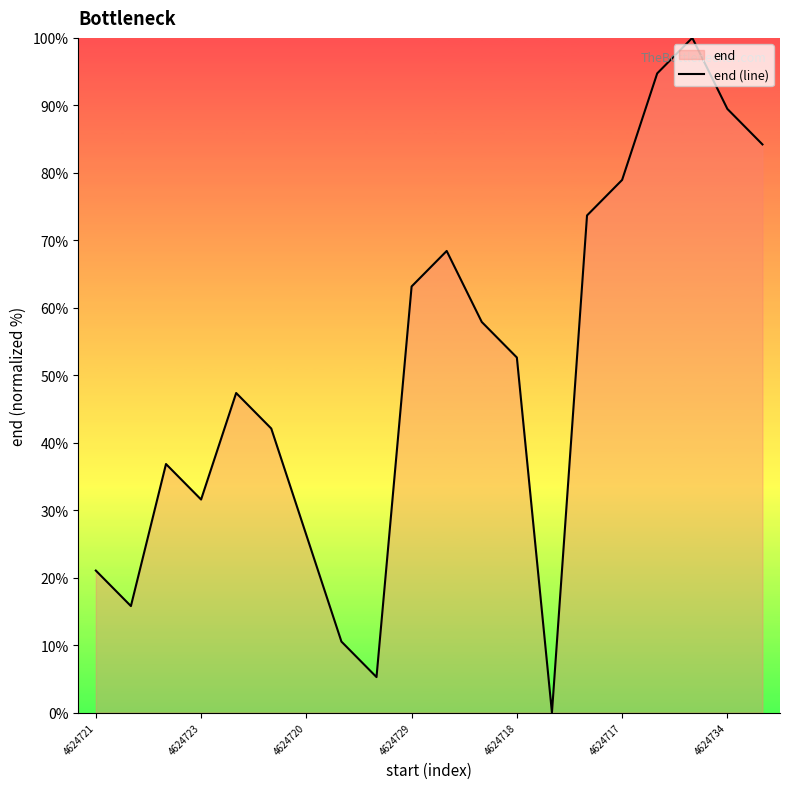

What is the difference between the second highest and second lowest values?

89.5